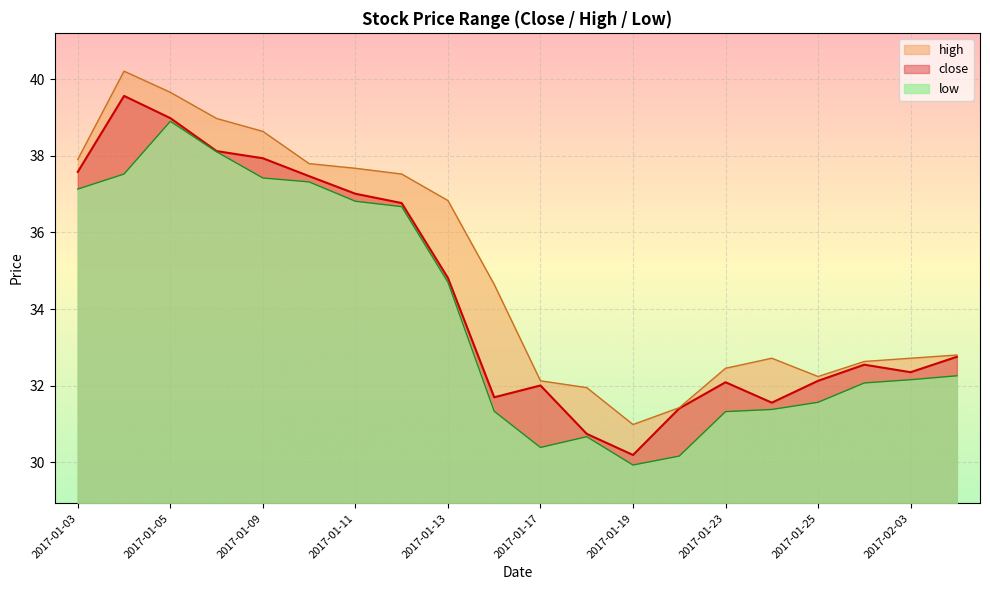

At which category does close reach its first local peak?

2017-01-04